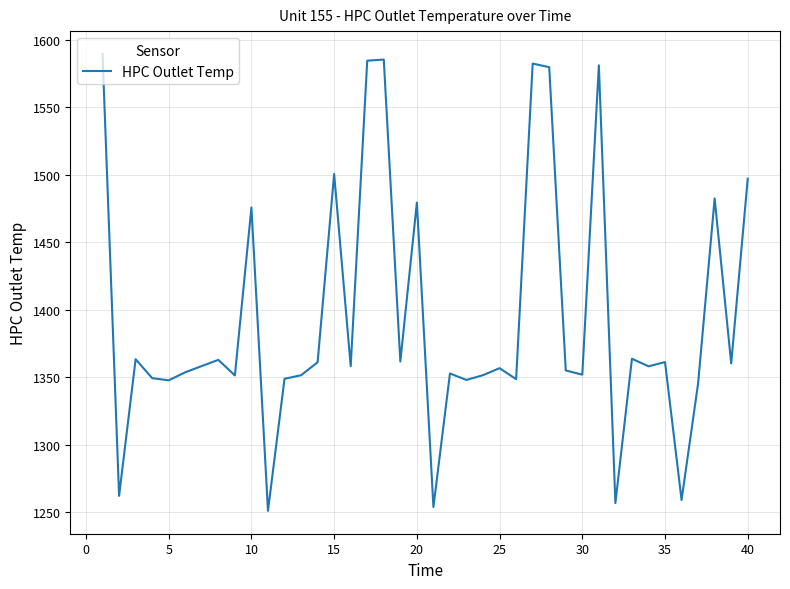

What is the difference between the maximum and minimum values?

338.5